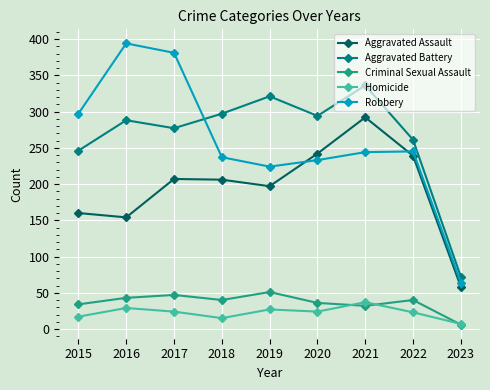

What is the difference between the maximum and minimum values in the Criminal Sexual Assault series?

45